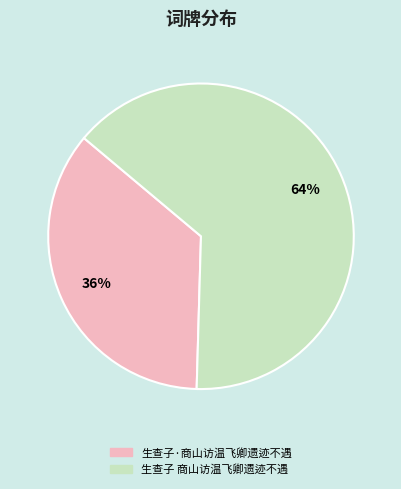

Combined, do 生查子·商山访温飞卿遗迹不遇 and 生查子 商山访温飞卿遗迹不遇 account for over 50%?

Yes